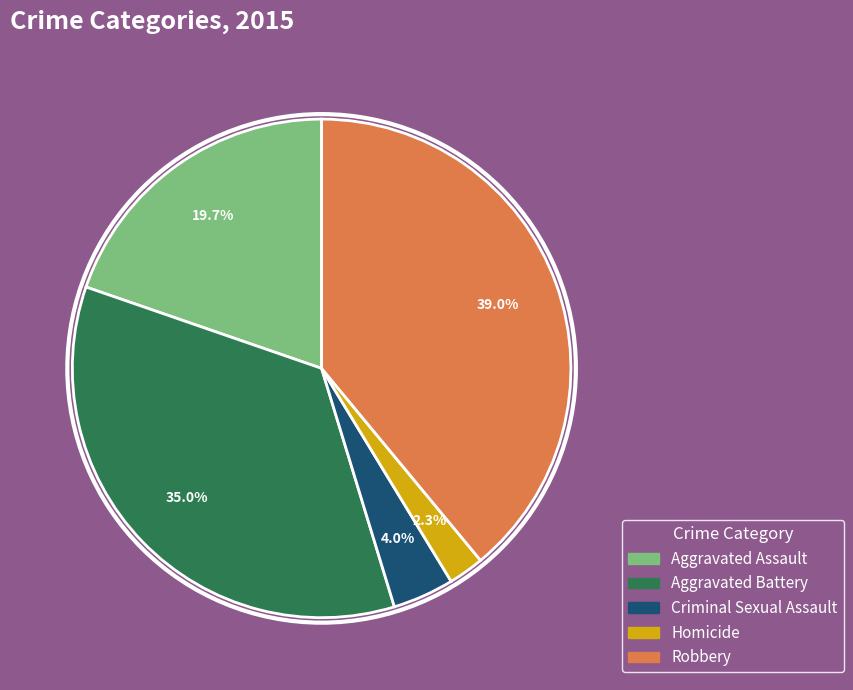

Count the number of slices in the pie.

5